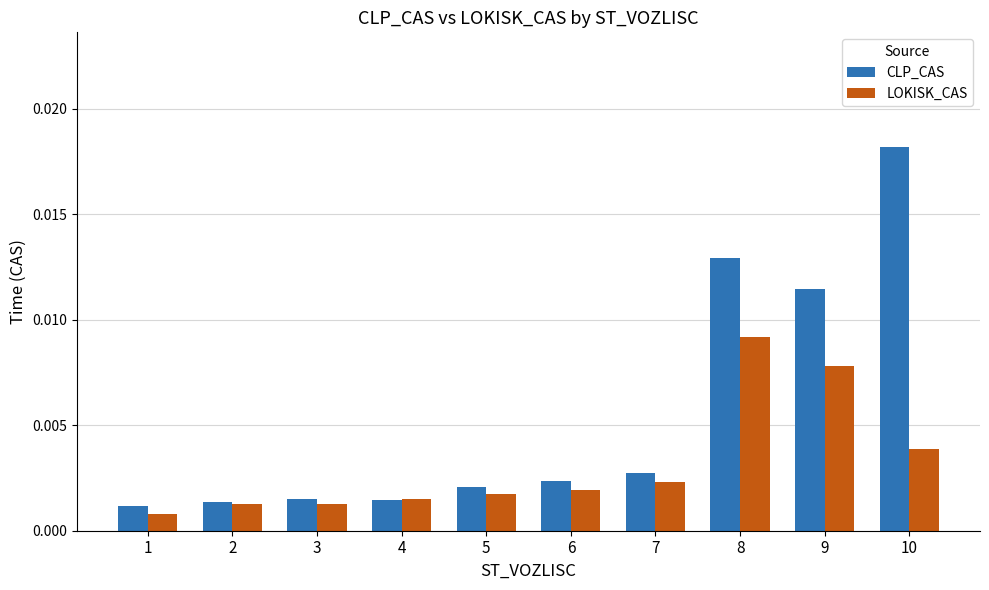

Which series has the widest spread of values?

CLP_CAS